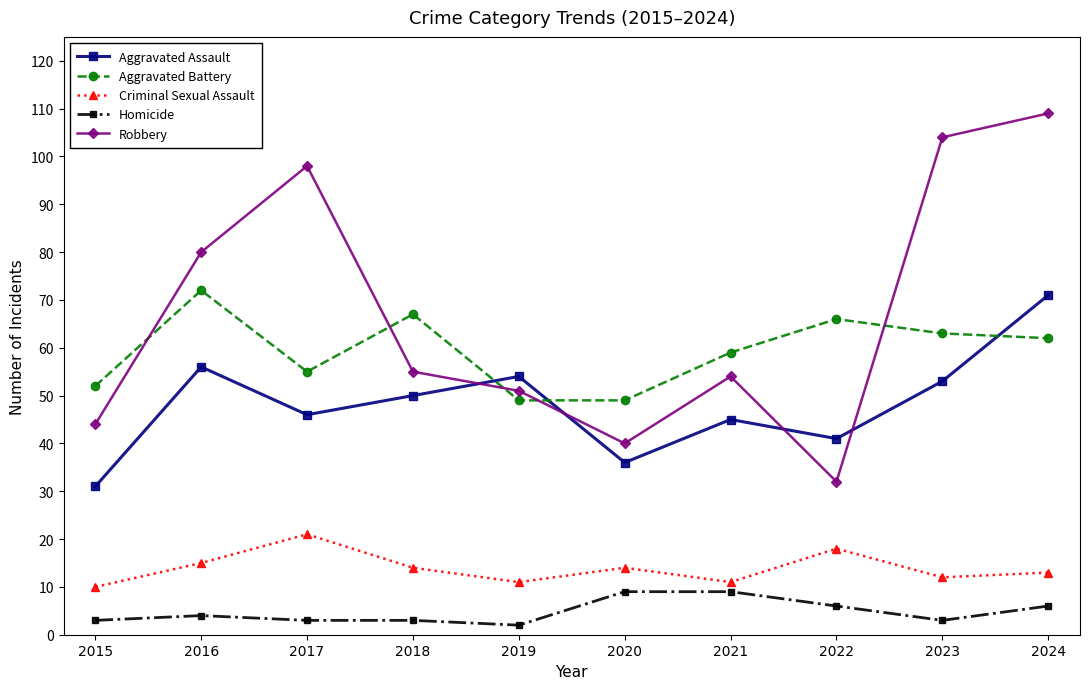

What is the difference between the highest and lowest values at 2020?

40